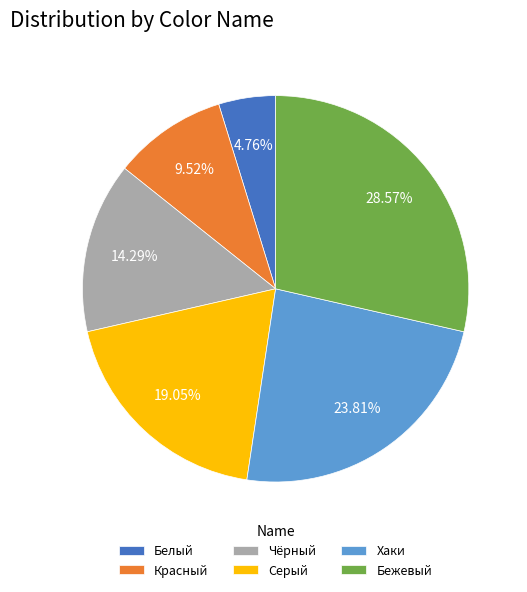

True or false: Хаки accounts for 9% of the total.

False